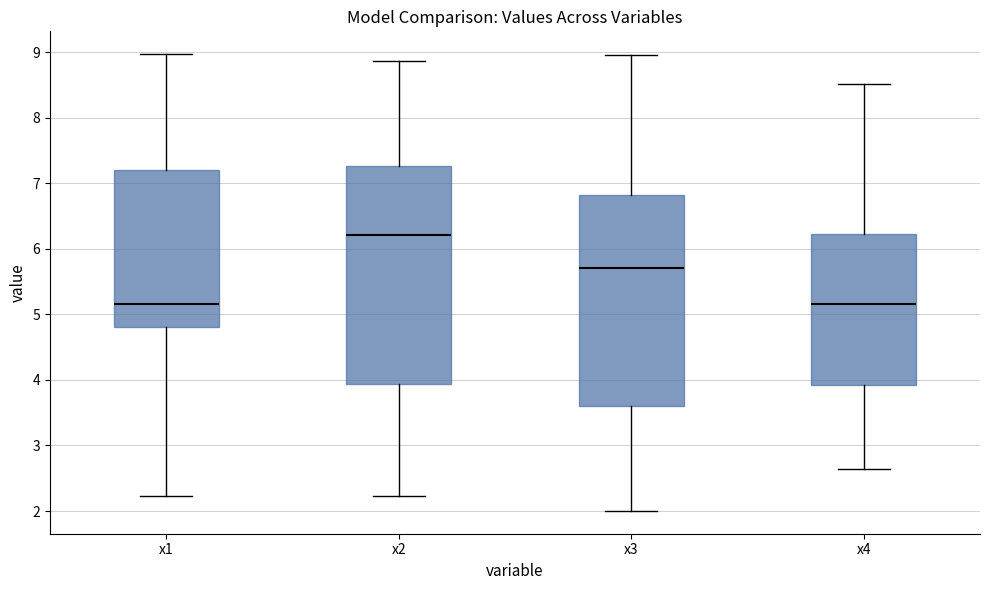

Reading left to right, transcribe this box plot: for each box, give where its median line is, the range the box spans, and where its two whiskers end, as read against the y-axis. The values are not printed on the chart, so give them approximately, as read against the axis.

x1: median 5.2, box 4.8 to 7.2, whiskers 2.2 to 9.0
x2: median 6.2, box 3.9 to 7.3, whiskers 2.2 to 8.9
x3: median 5.7, box 3.6 to 6.8, whiskers 2.0 to 8.9
x4: median 5.2, box 3.9 to 6.2, whiskers 2.6 to 8.5